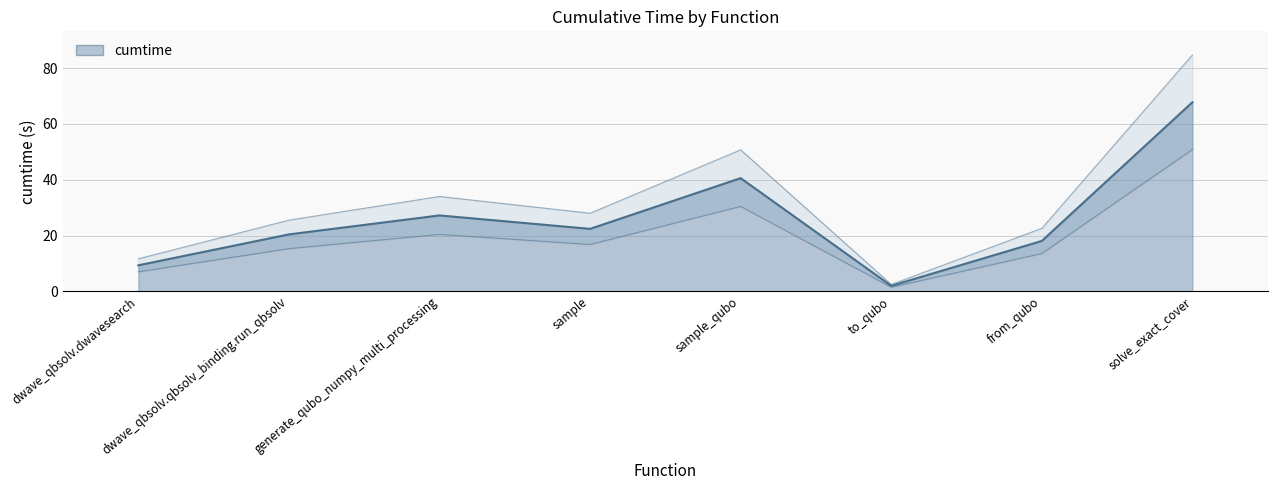

What is the approximate value at from_qubo?

18.1